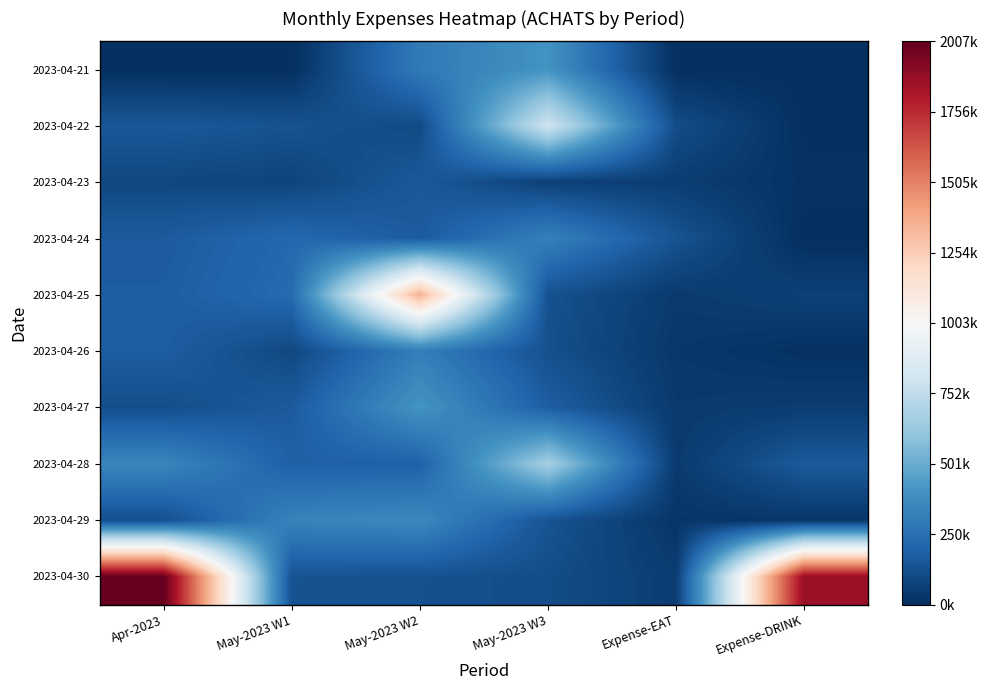

Reading left to right, what are all the values shown in this chart?

2023-04-21: Apr-2023=0	May-2023 W1=0	May-2023 W2=296300	May-2023 W3=403772	Expense-EAT=0	Expense-DRINK=0
2023-04-22: Apr-2023=151210	May-2023 W1=130500	May-2023 W2=100150	May-2023 W3=805850	Expense-EAT=110510	Expense-DRINK=3000
2023-04-23: Apr-2023=89405	May-2023 W1=78650	May-2023 W2=154750	May-2023 W3=63000	Expense-EAT=52655	Expense-DRINK=13000
2023-04-24: Apr-2023=165500	May-2023 W1=218750	May-2023 W2=166750	May-2023 W3=323850	Expense-EAT=134400	Expense-DRINK=0
2023-04-25: Apr-2023=174000	May-2023 W1=230300	May-2023 W2=1359175	May-2023 W3=127600	Expense-EAT=41900	Expense-DRINK=65000
2023-04-26: Apr-2023=176325	May-2023 W1=91500	May-2023 W2=313250	May-2023 W3=122650	Expense-EAT=31325	Expense-DRINK=10000
2023-04-27: Apr-2023=113700	May-2023 W1=164500	May-2023 W2=406525	May-2023 W3=176750	Expense-EAT=39800	Expense-DRINK=50400
2023-04-28: Apr-2023=347750	May-2023 W1=187150	May-2023 W2=187950	May-2023 W3=663600	Expense-EAT=42250	Expense-DRINK=159500
2023-04-29: Apr-2023=119000	May-2023 W1=335327	May-2023 W2=360050	May-2023 W3=135800	Expense-EAT=21800	Expense-DRINK=27700
2023-04-30: Apr-2023=2007660	May-2023 W1=133200	May-2023 W2=125900	May-2023 W3=111450	Expense-EAT=51150	Expense-DRINK=1872510